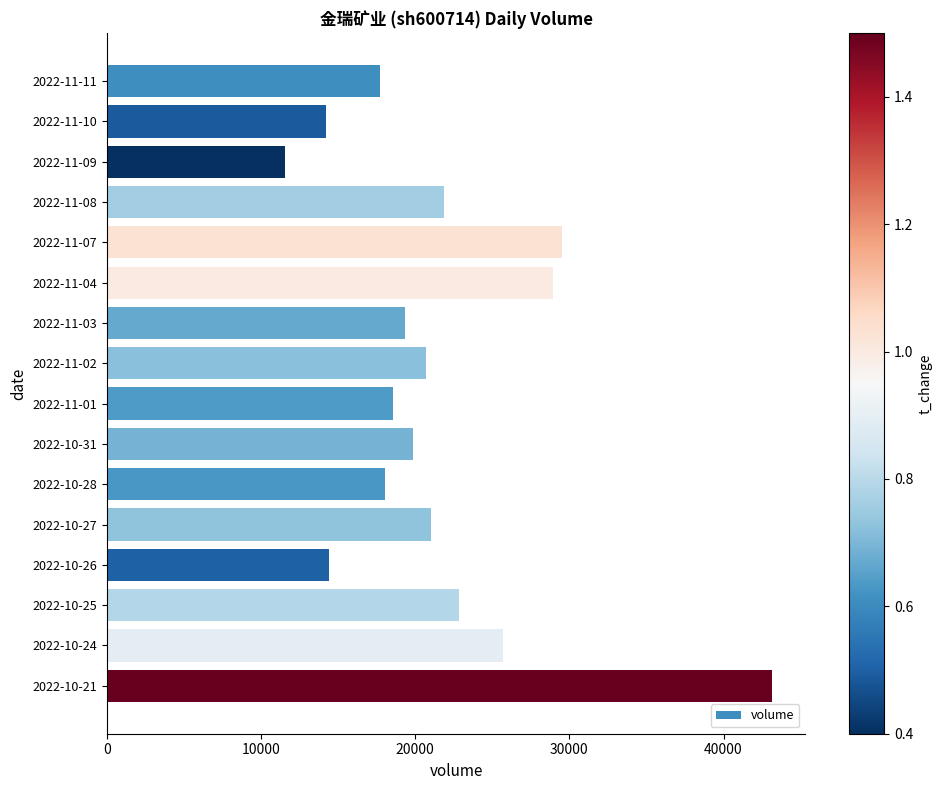

What is the minimum value shown in the chart?

11557